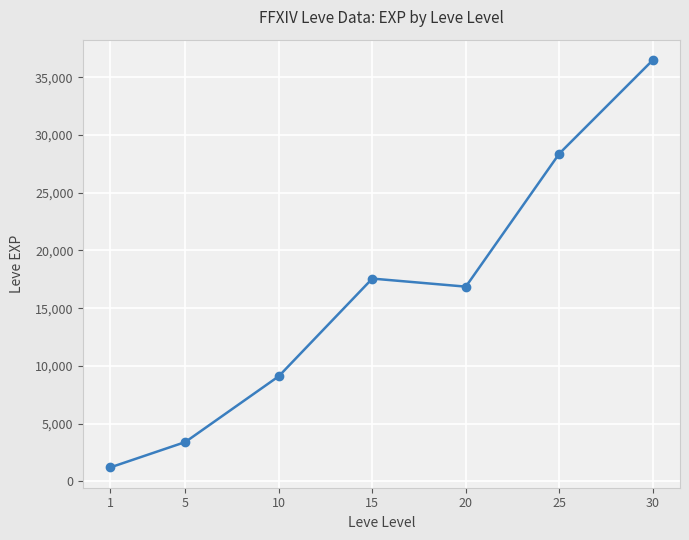

What is the value of the 4th point from the left?

17563.3